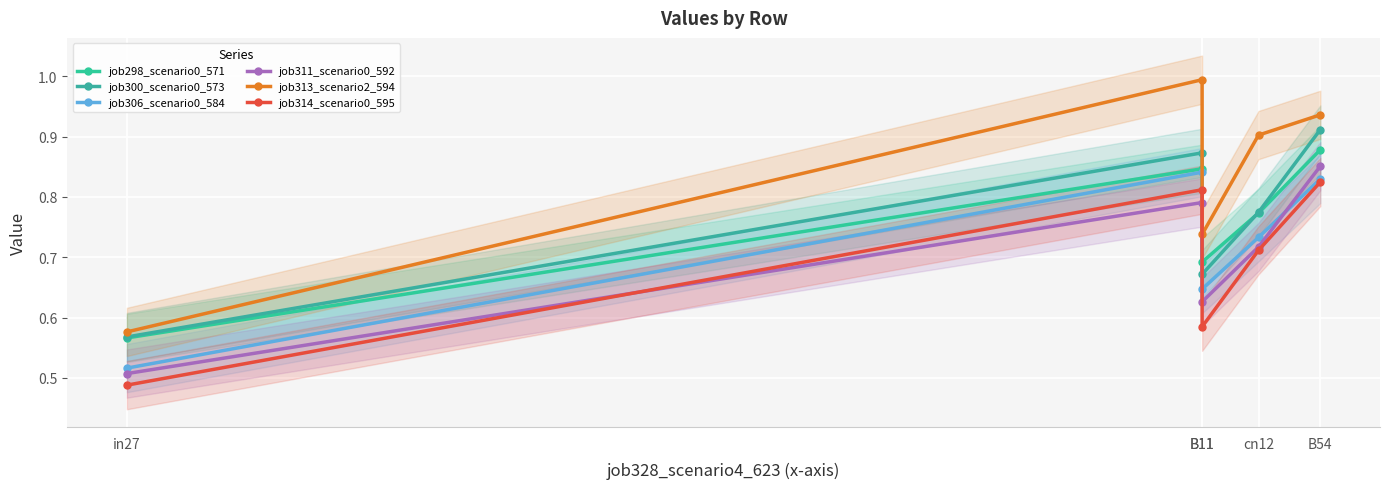

At which category does the chart reach its minimum across all series?

in27